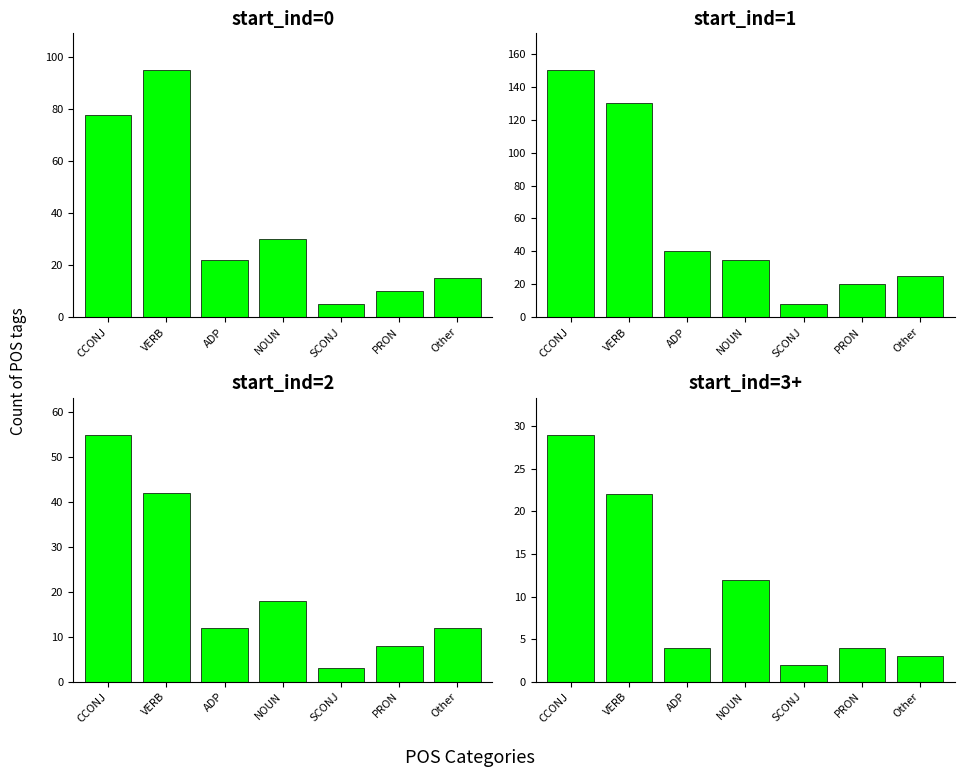

What is the label of the 1st bar from the right?

Other